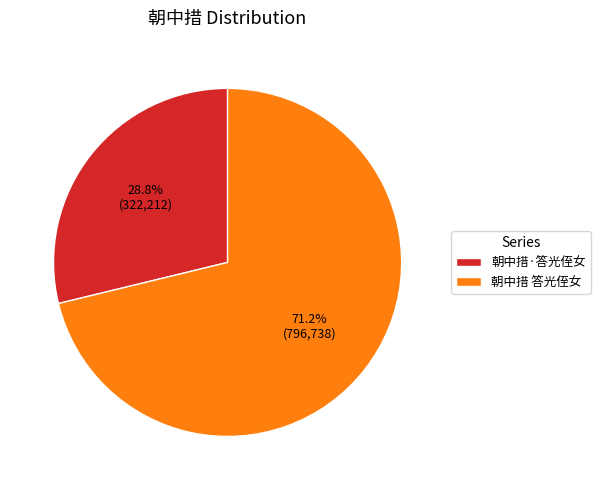

What is the ratio of the value at 朝中措 答光侄女 to the value at 朝中措·答光侄女?

2.5